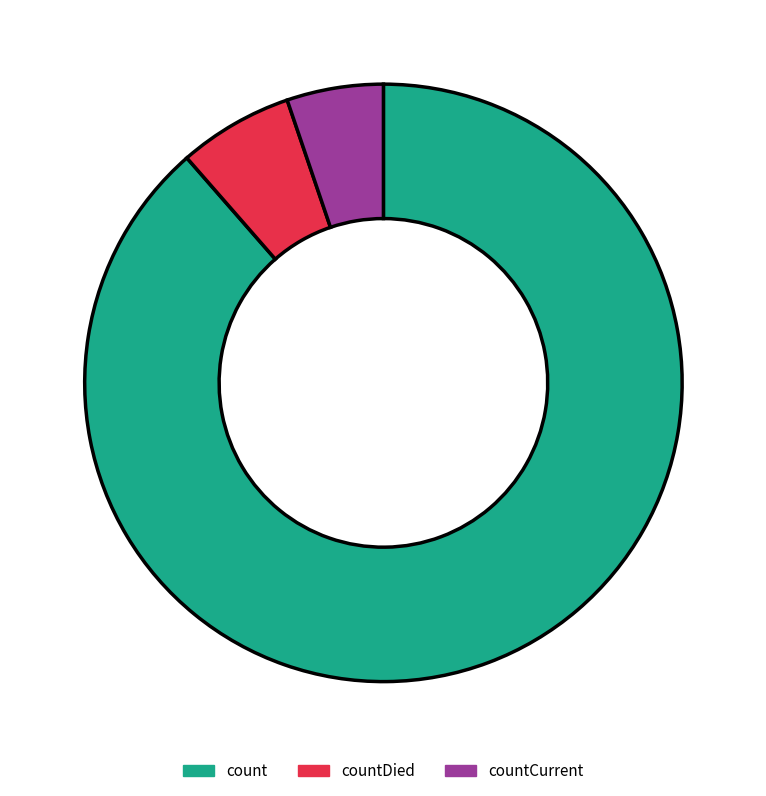

Rank the categories by value from lowest to highest.

countCurrent, countDied, count